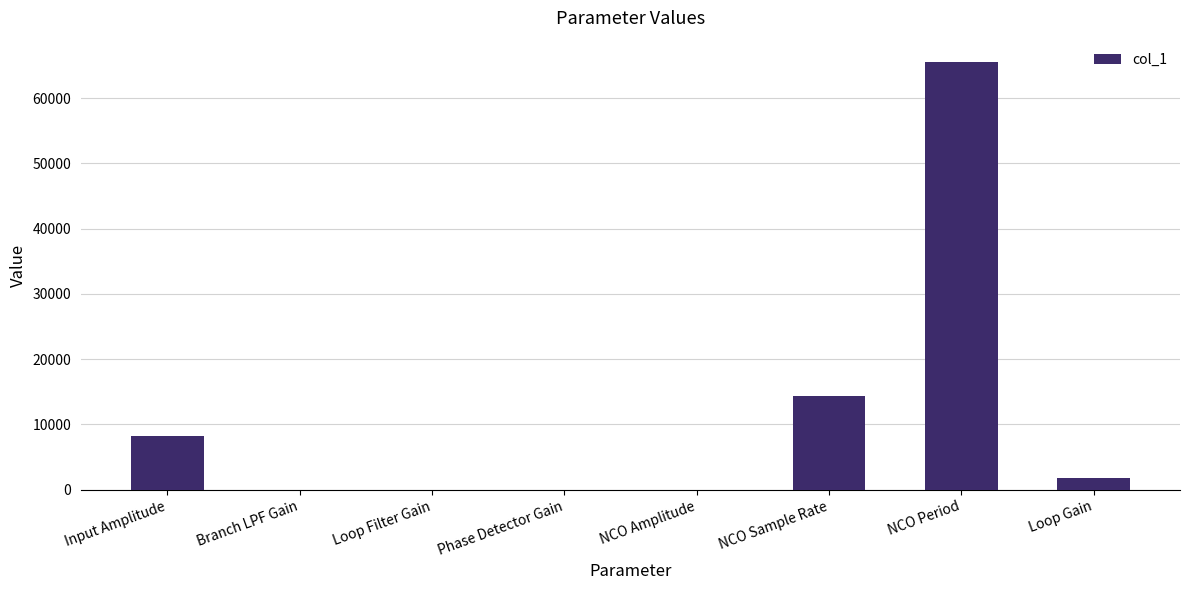

How many categories are shown in the chart?

8